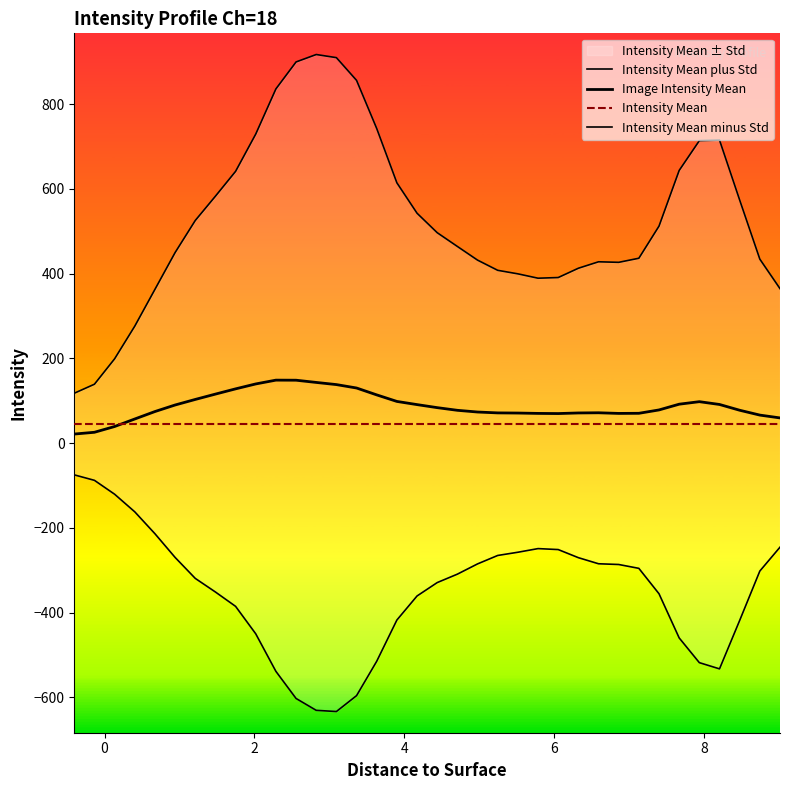

Is the value of Intensity Mean at 2 greater than the value of Intensity Mean plus Std at 9?

No